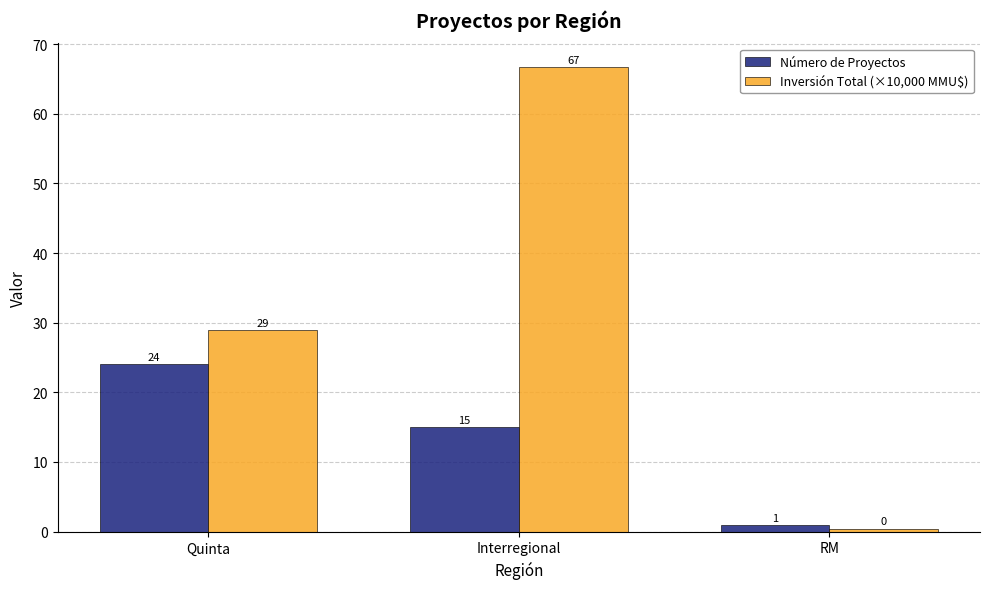

What is the label of the 1st bar from the left?

Quinta